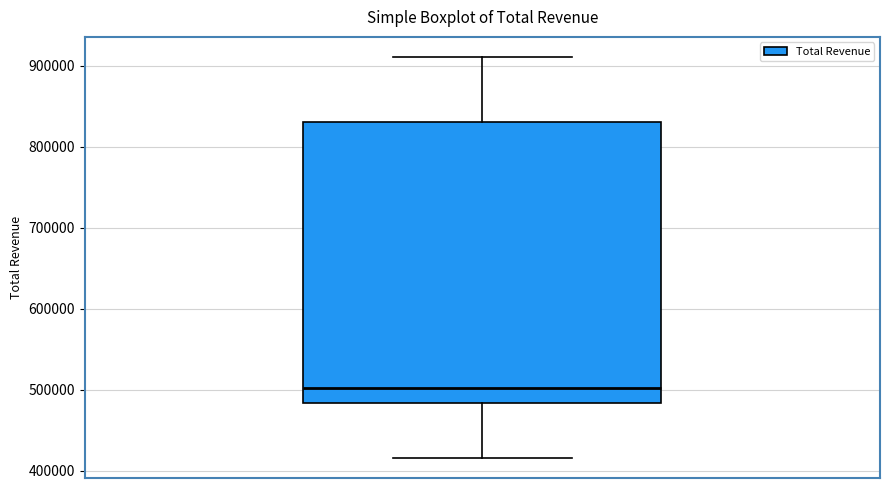

Where is the upper edge of the box on the y-axis? The values are not printed on the chart, so give them approximately, as read against the axis.

830000